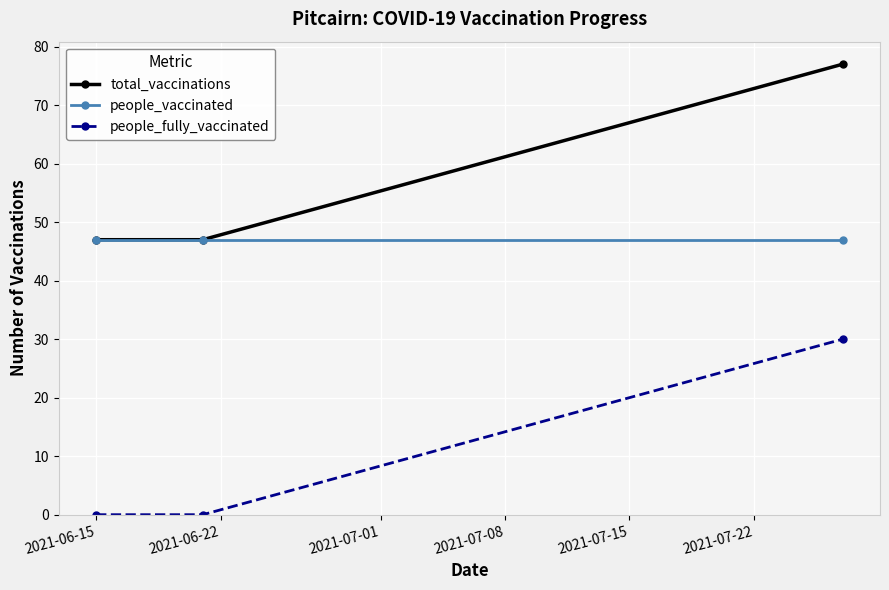

Rank the series by their average value, from highest to lowest.

total_vaccinations, people_vaccinated, people_fully_vaccinated